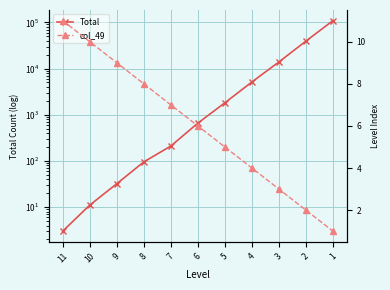

What is the average value of the col_49 series?

6